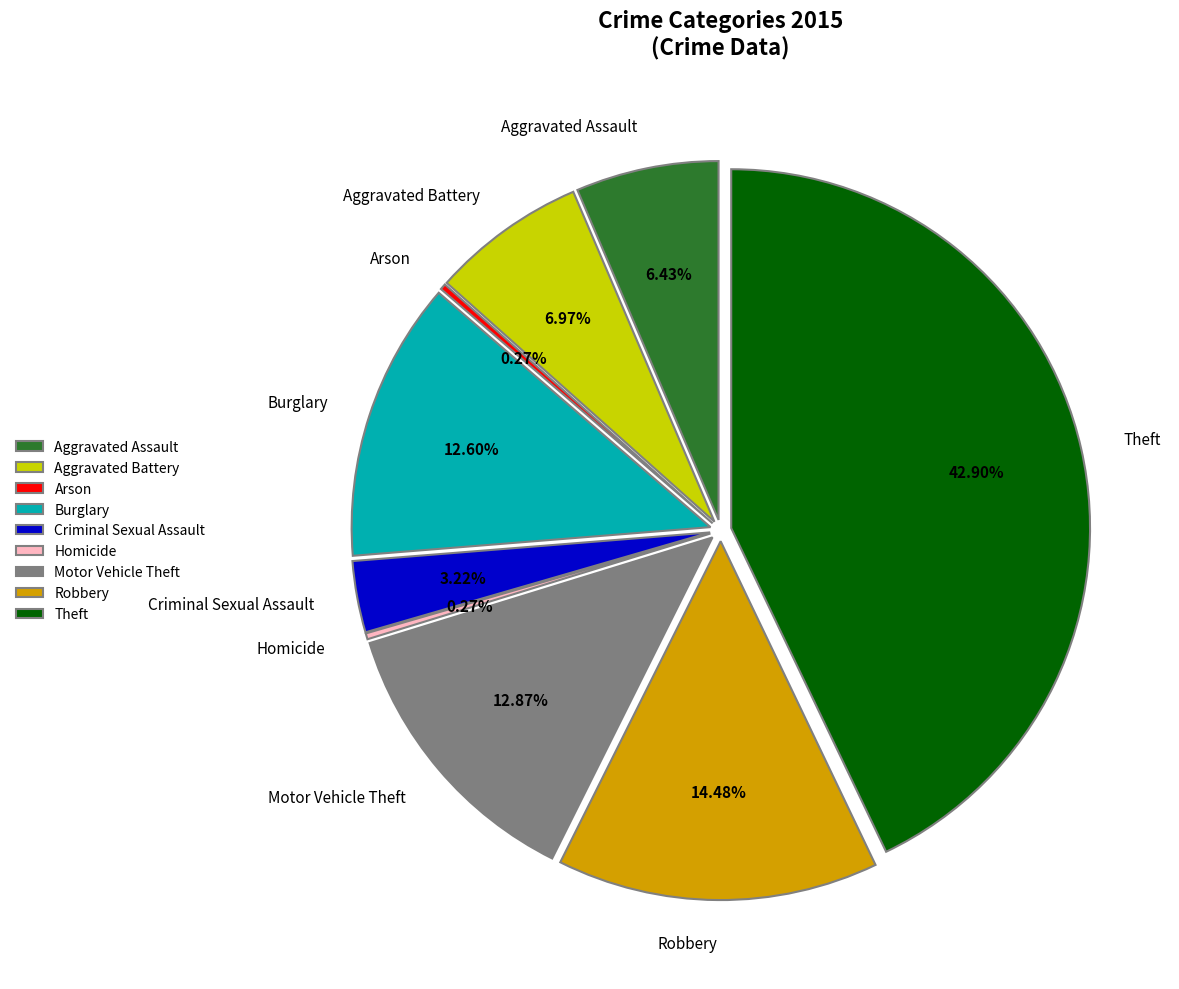

Between Motor Vehicle Theft and Theft, which is larger?

Theft